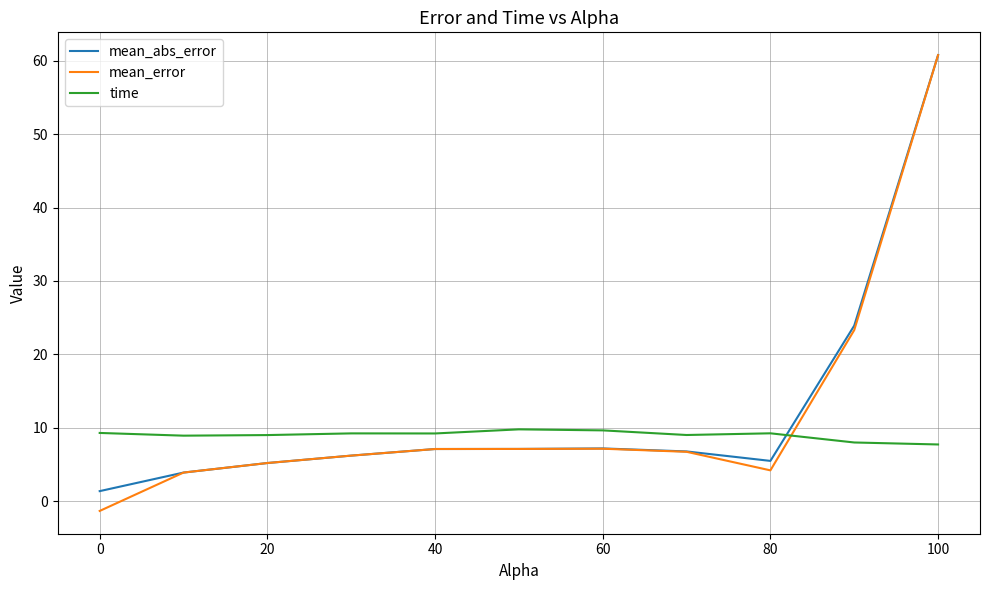

What is the maximum value for mean_error?

60.8